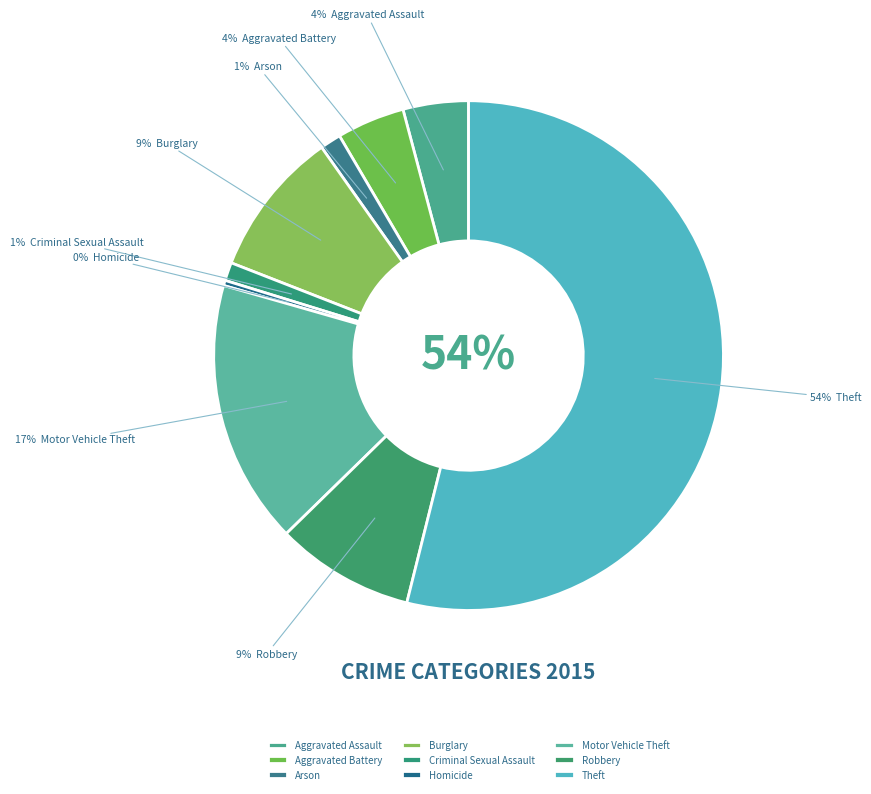

To the nearest percent, what is the combined percentage of Arson and Robbery?

10%